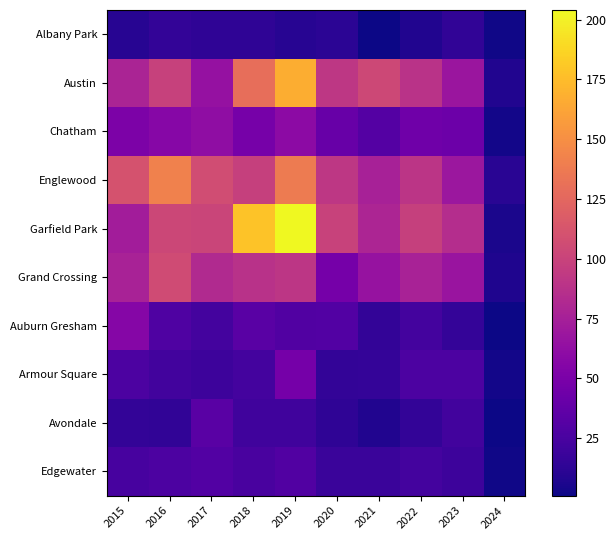

What is the total value across all series at 2022?

494